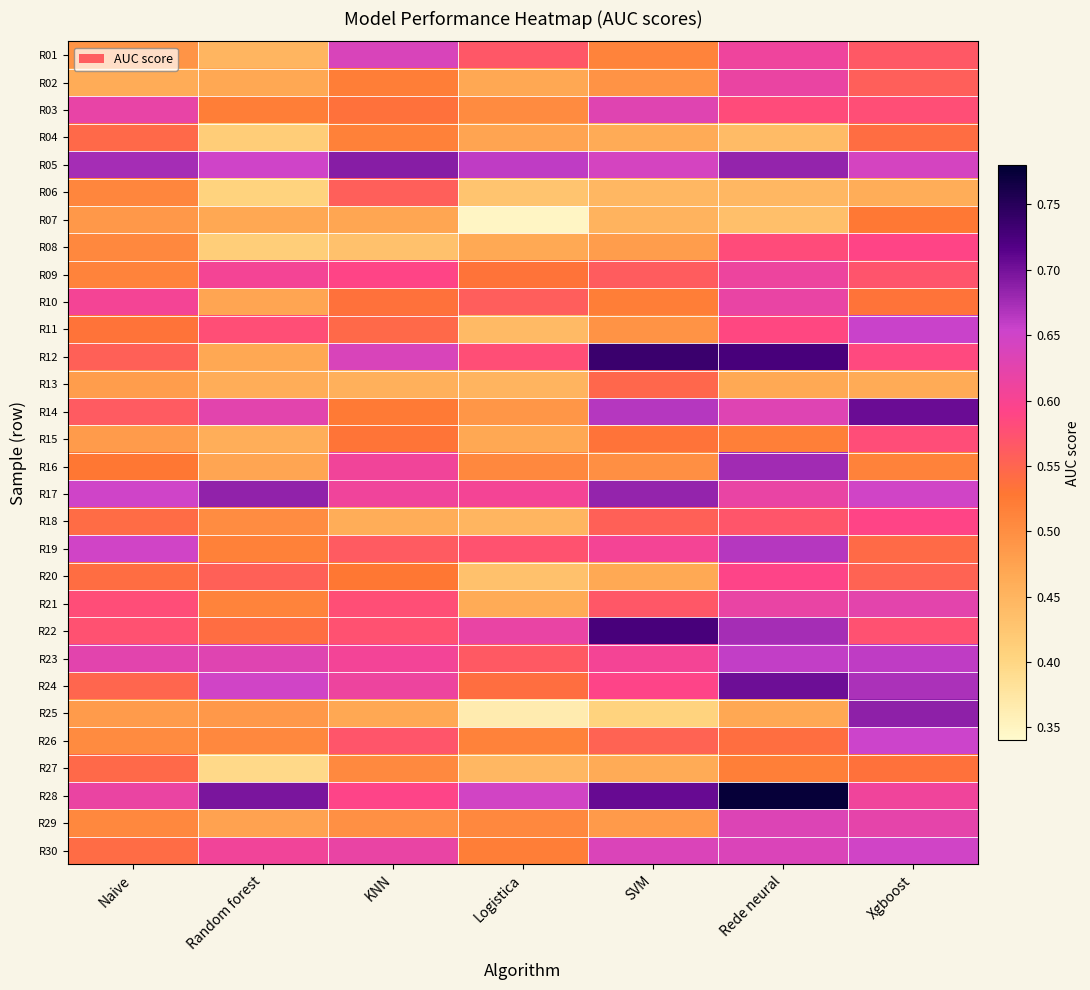

What is the smallest value displayed?

0.3